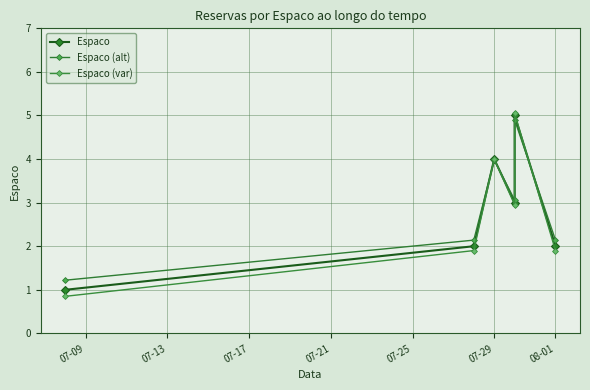

Does the chart display data point markers on the line(s)?

Yes